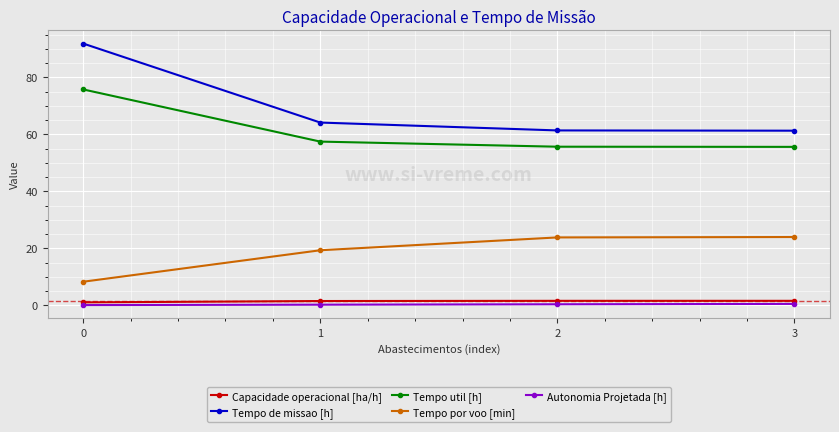

True or false: Capacidade operacional [ha/h] and Tempo util [h] cross at least once.

False